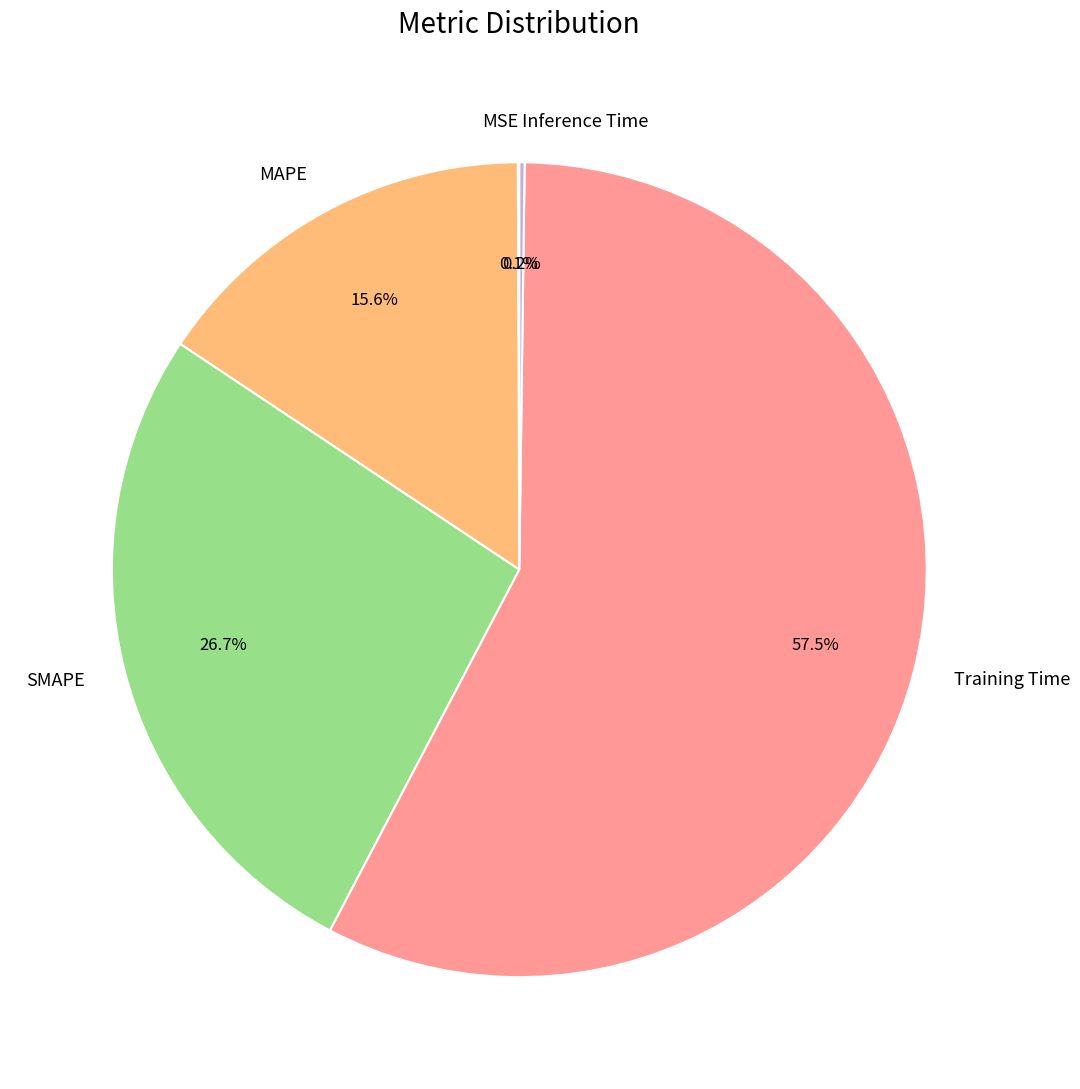

Which category accounts for the majority?

Training Time